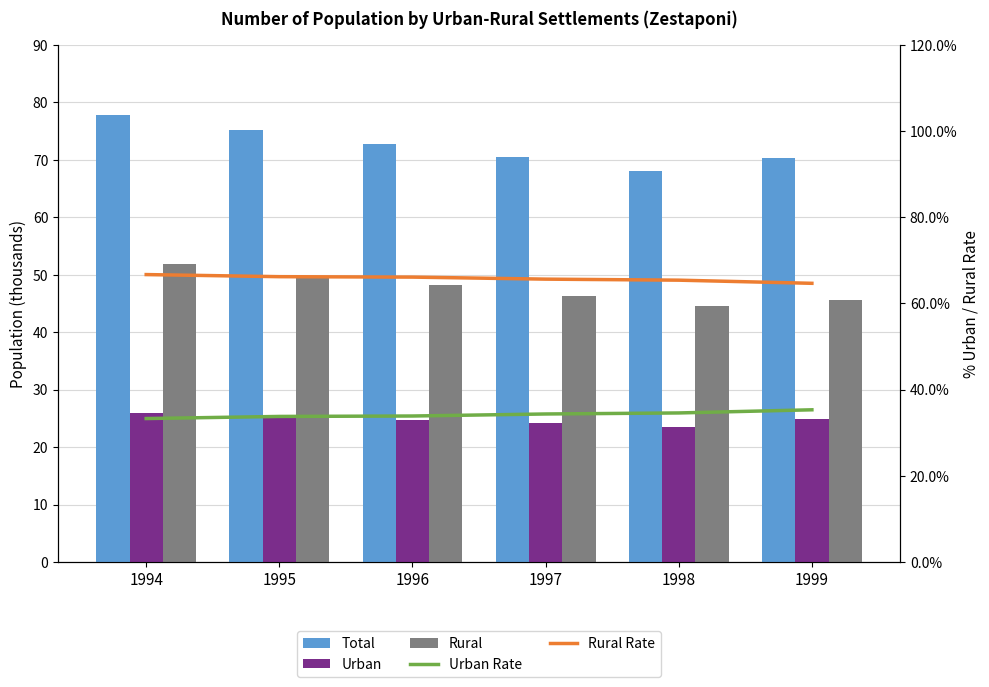

What is the value of the Rural Rate bar at the 2nd from the left?

66.2